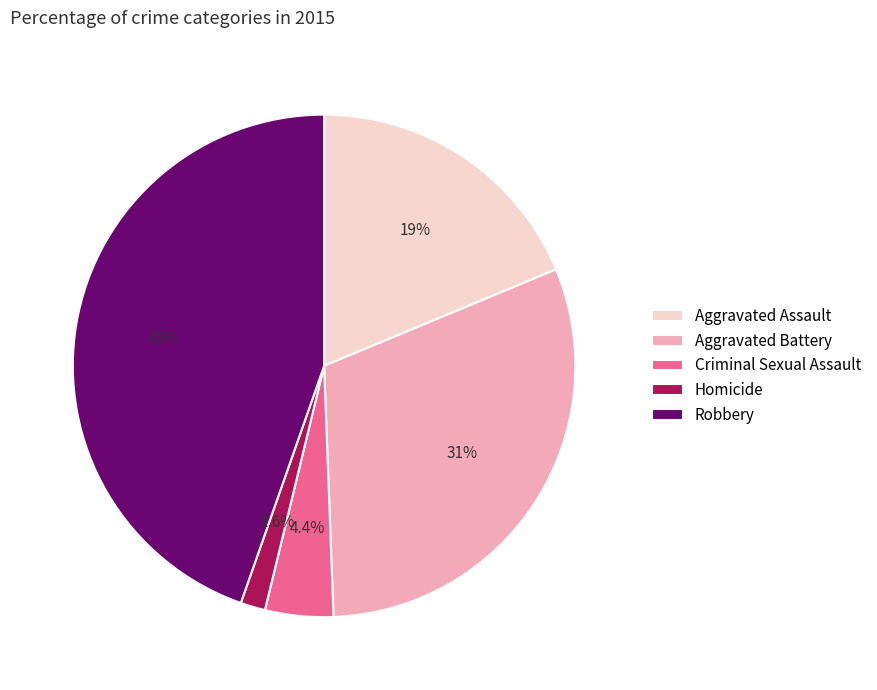

To the nearest percent, what percentage of the pie is Aggravated Battery?

31%